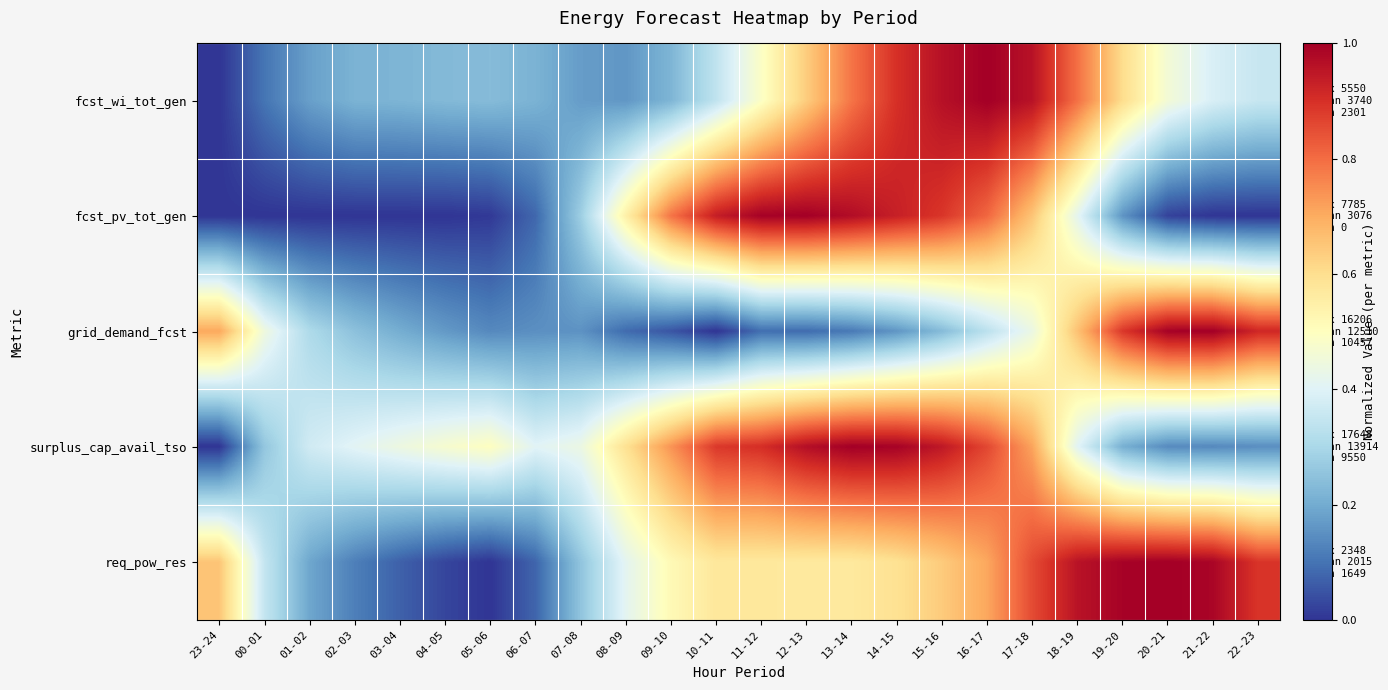

Which label corresponds to the smallest value in the chart?

23-24